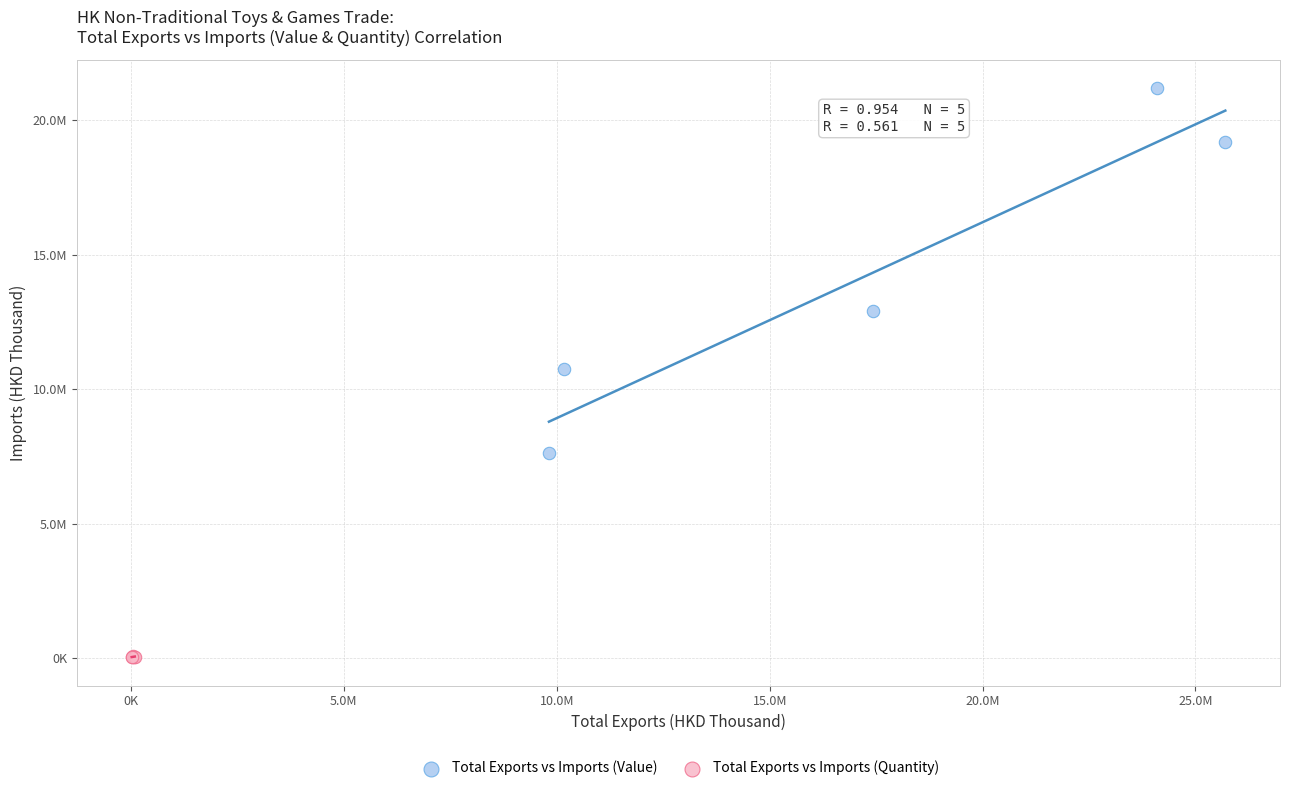

Which series reaches the minimum Y coordinate?

Total Exports vs Imports (Quantity)